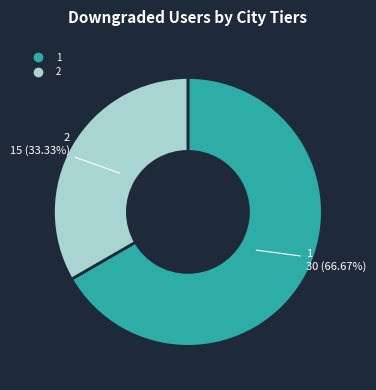

Which has a higher value, 2 or 1?

1